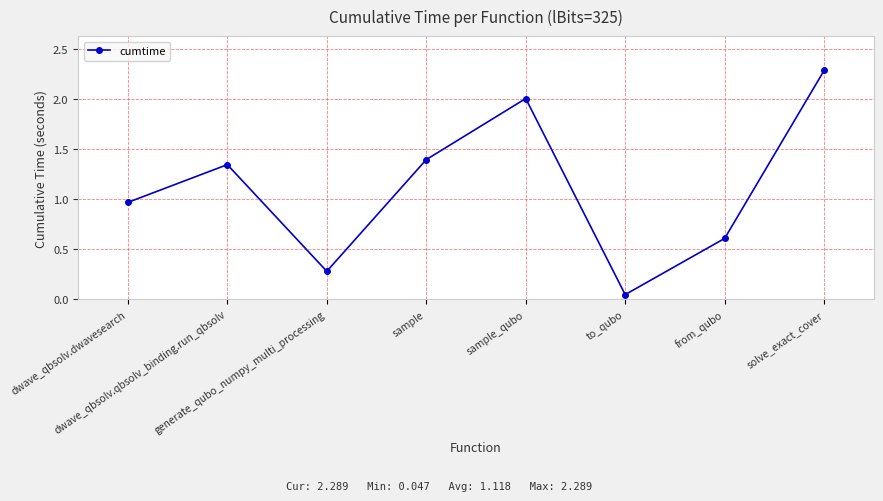

At which label does the data first exceed 1?

dwave_qbsolv.qbsolv_binding.run_qbsolv